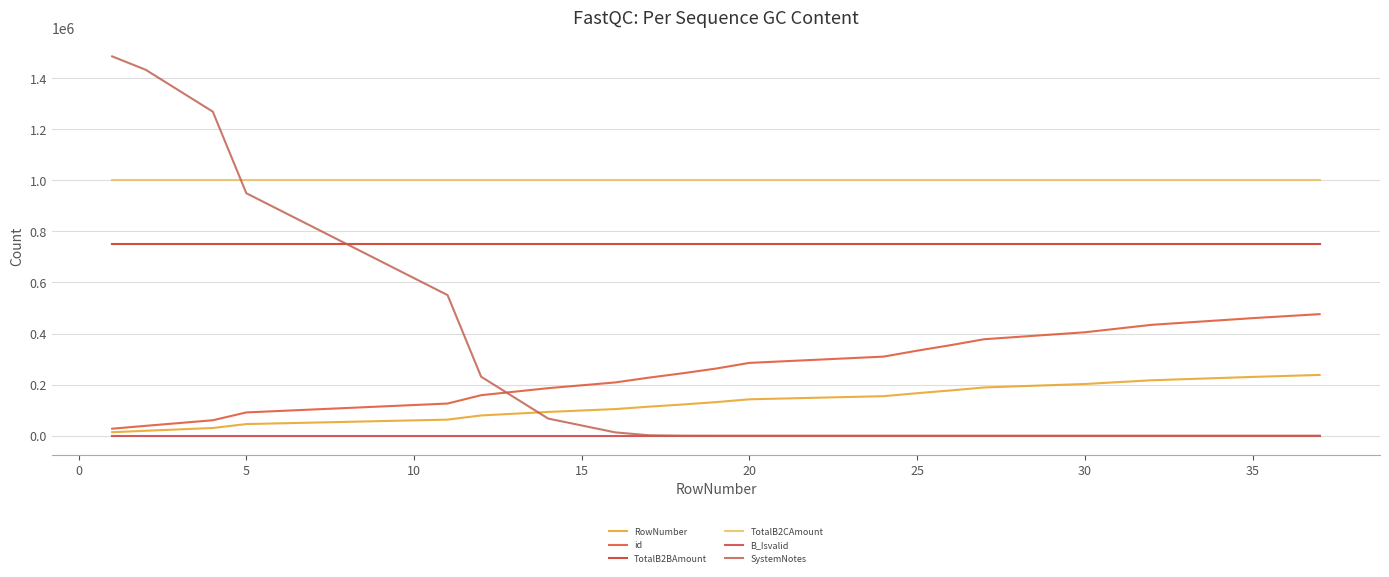

What are all the series names shown in the legend?

RowNumber, id, TotalB2BAmount, TotalB2CAmount, B_Isvalid, SystemNotes